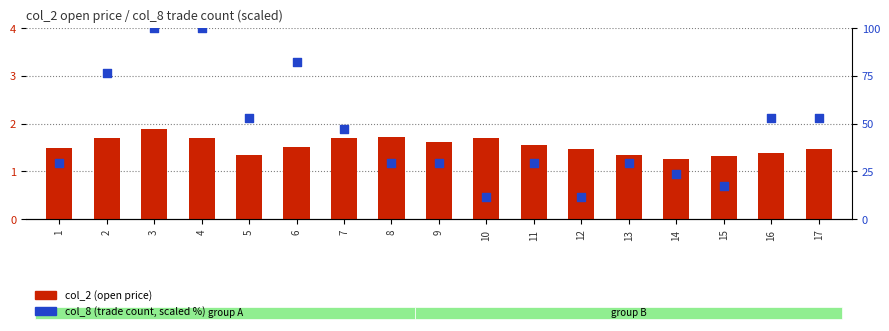

At how many categories does at least one series exceed 28?

13